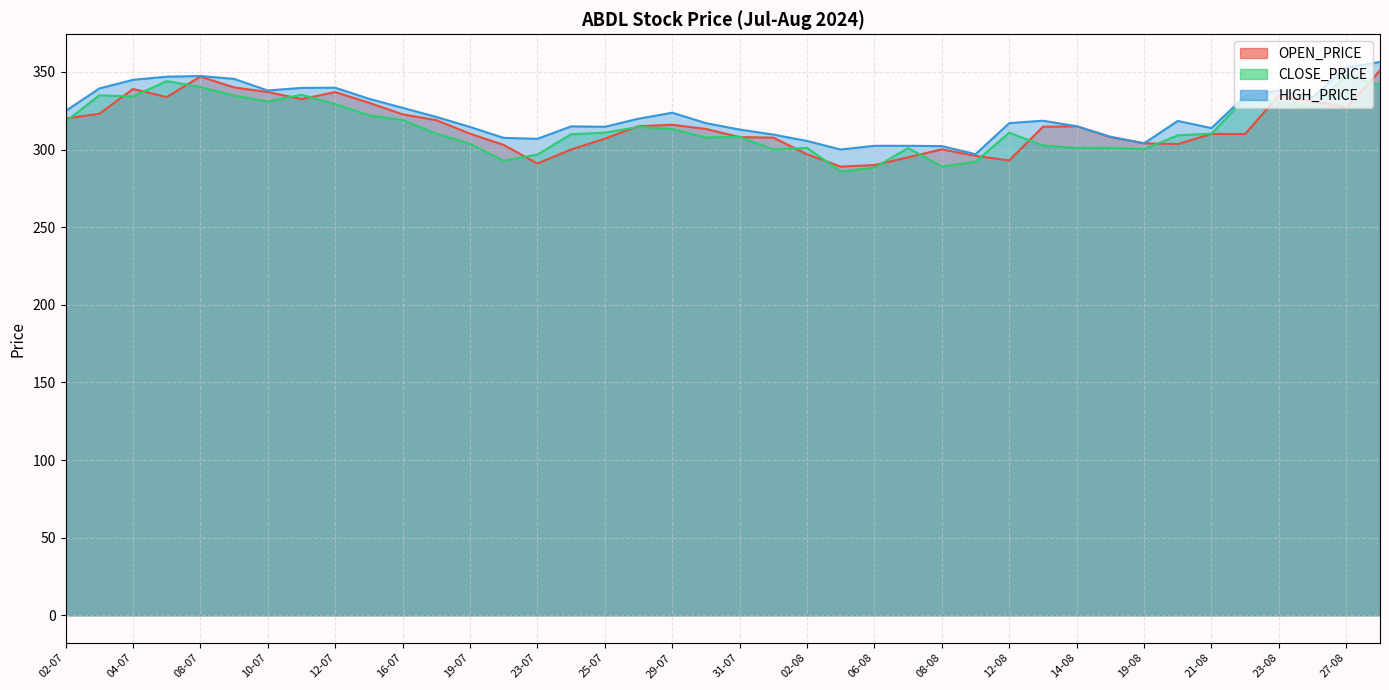

What is the value of the CLOSE_PRICE point at the 6th from the left?

334.8